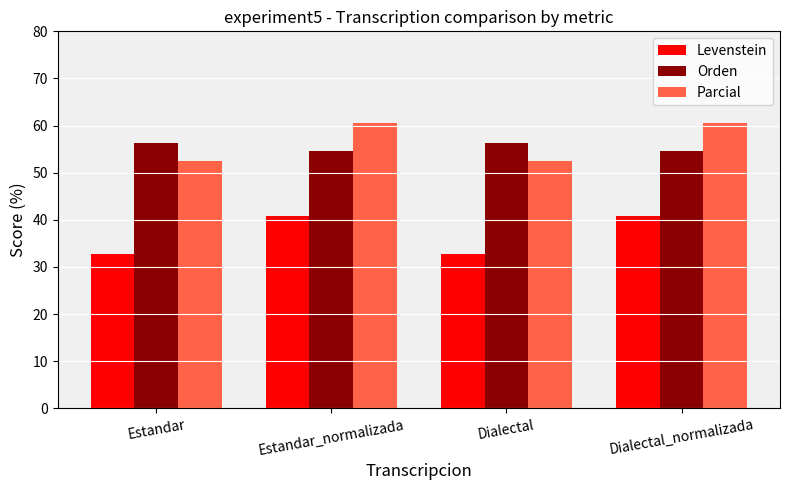

Is the value of Orden at Dialectal greater than the value of Parcial at Estandar_normalizada?

No